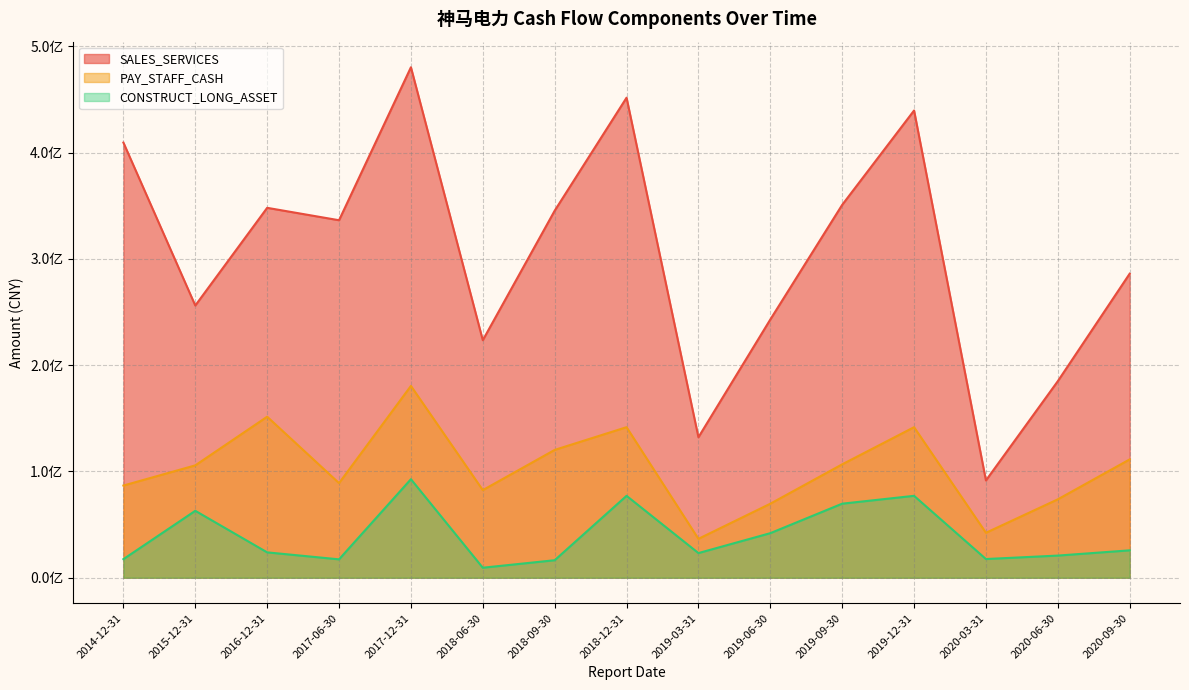

What is the difference between the SALES_SERVICES values at 2020-03-31 and 2020-06-30?

93414362.7